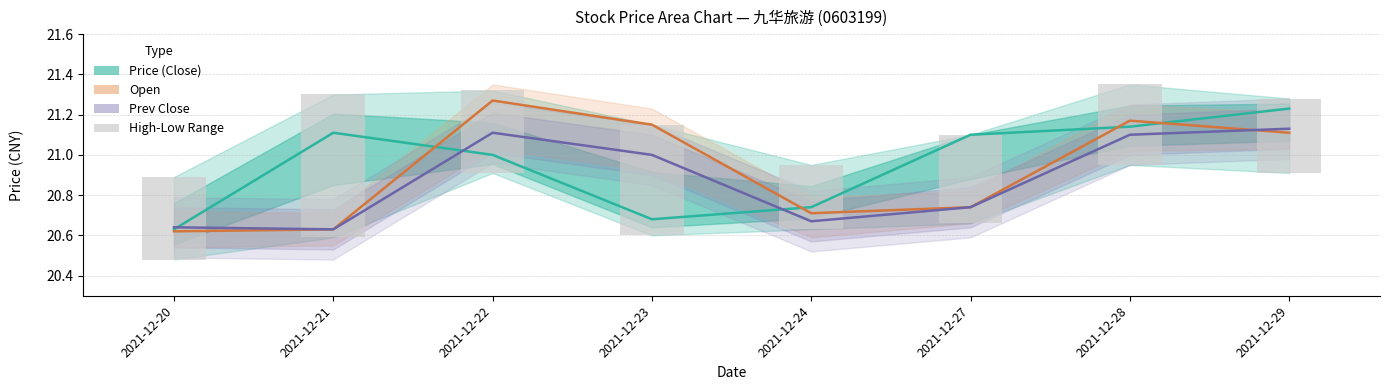

Does the chart contain any negative values?

No